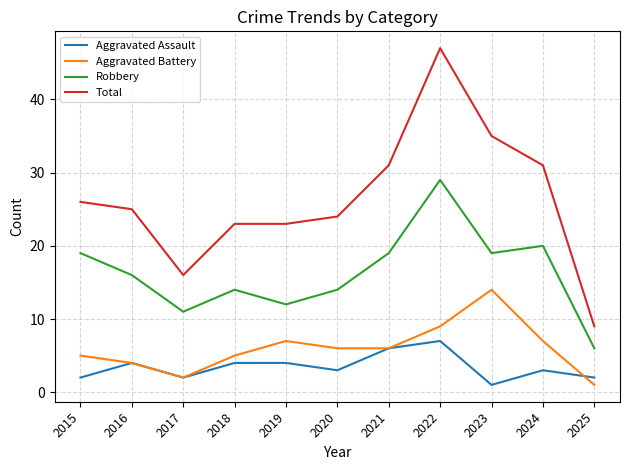

Count the Aggravated Assault values in the range 2 to 4.

8